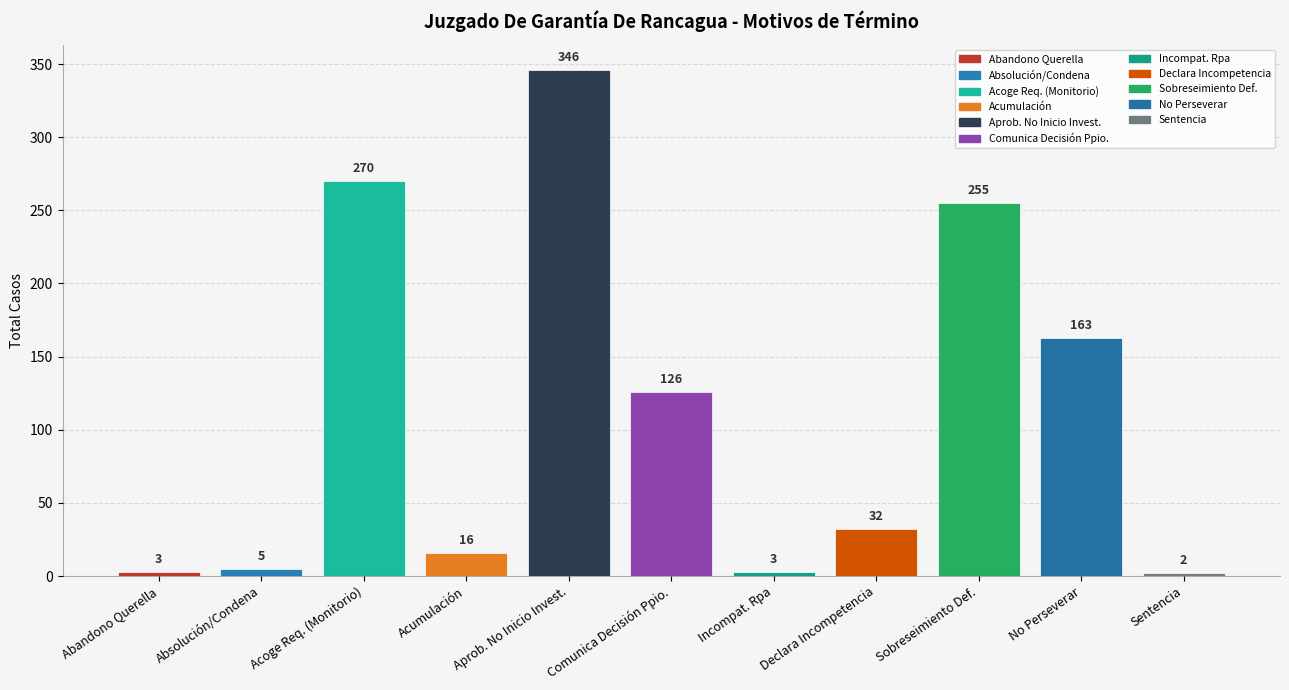

How many distinct data groups are displayed?

1